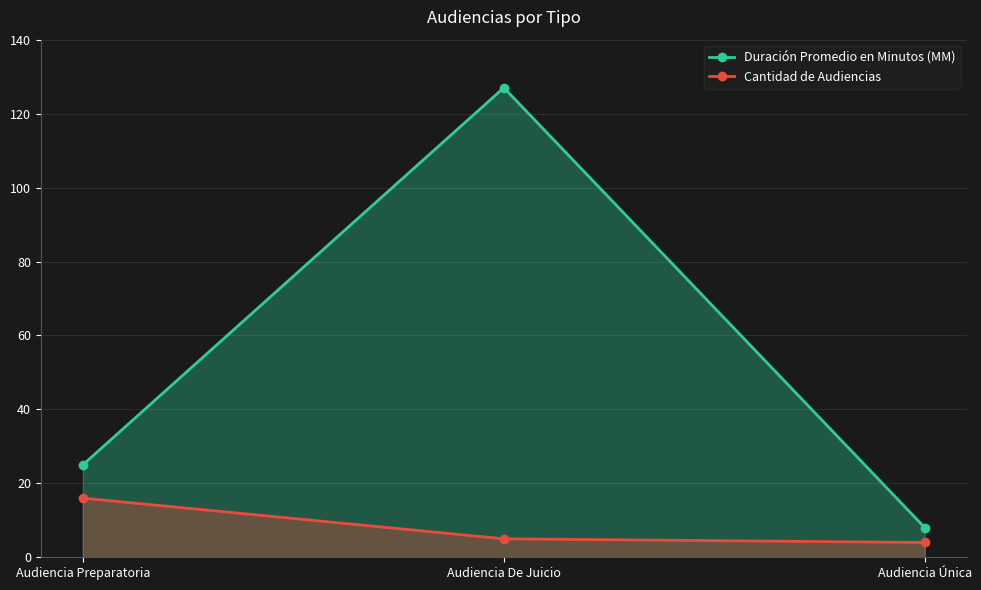

What position from the right is Audiencia Preparatoria?

3